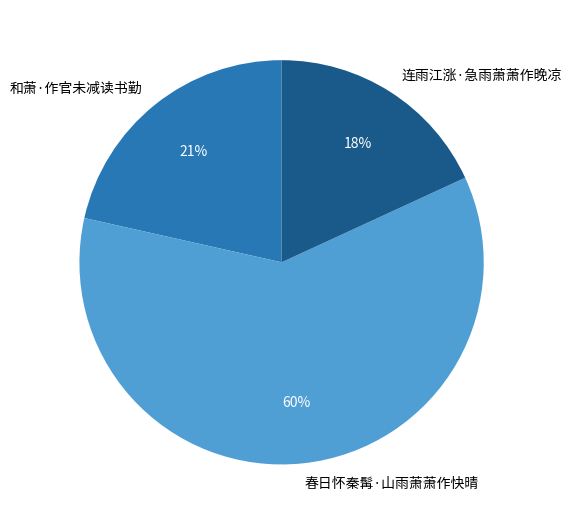

To the nearest percent, what portion does 连雨江涨·急雨萧萧作晚凉 represent?

18%